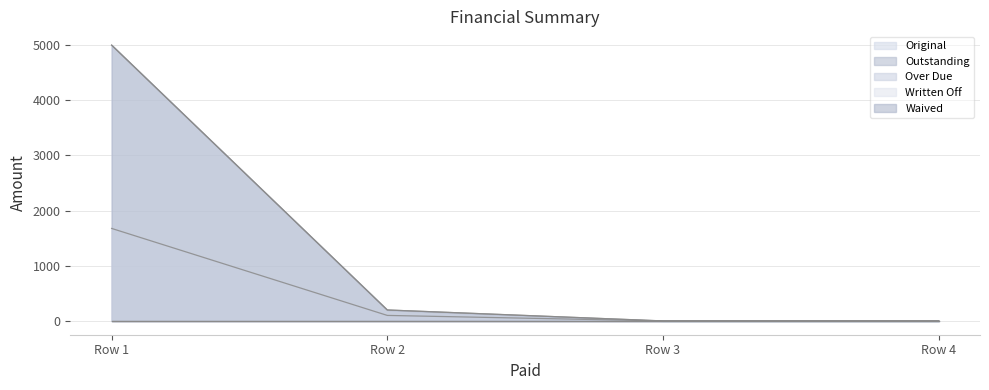

What is the sum of all Over Due values?

1777.0